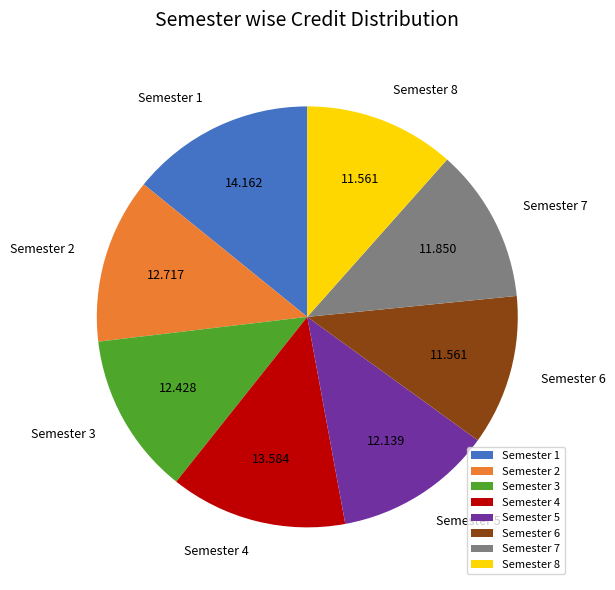

Is the sum of Semester 3 and Semester 8 greater than half?

No